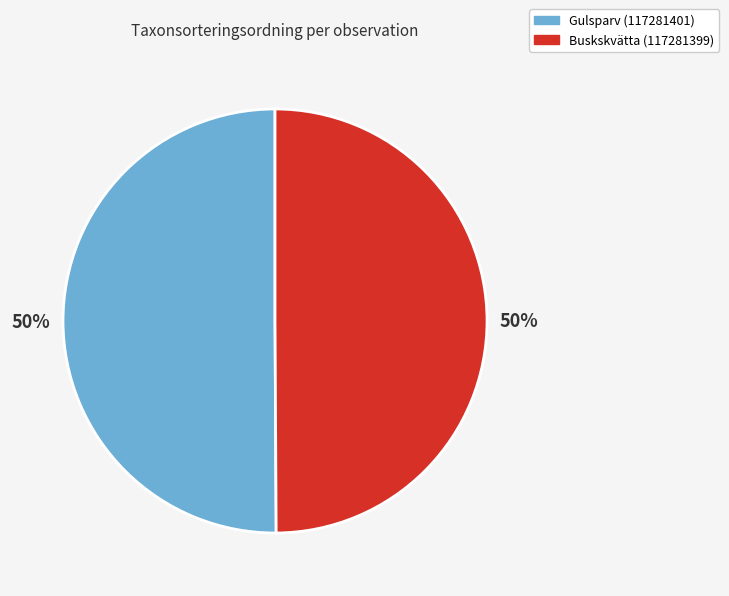

To the nearest percent, what portion does Gulsparv (117281401) represent?

50%